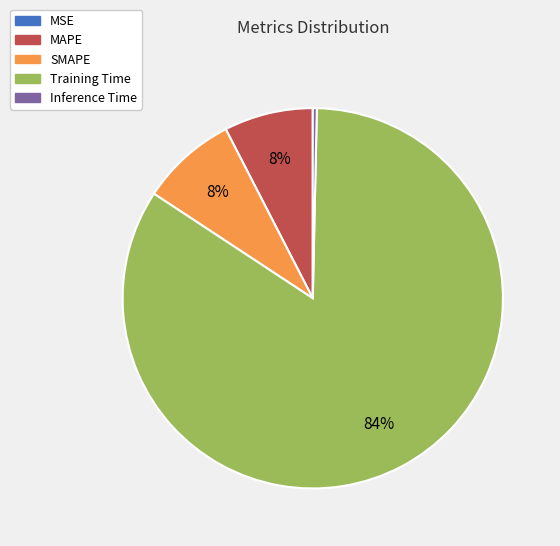

To the nearest percent, what is the average slice percentage?

20%